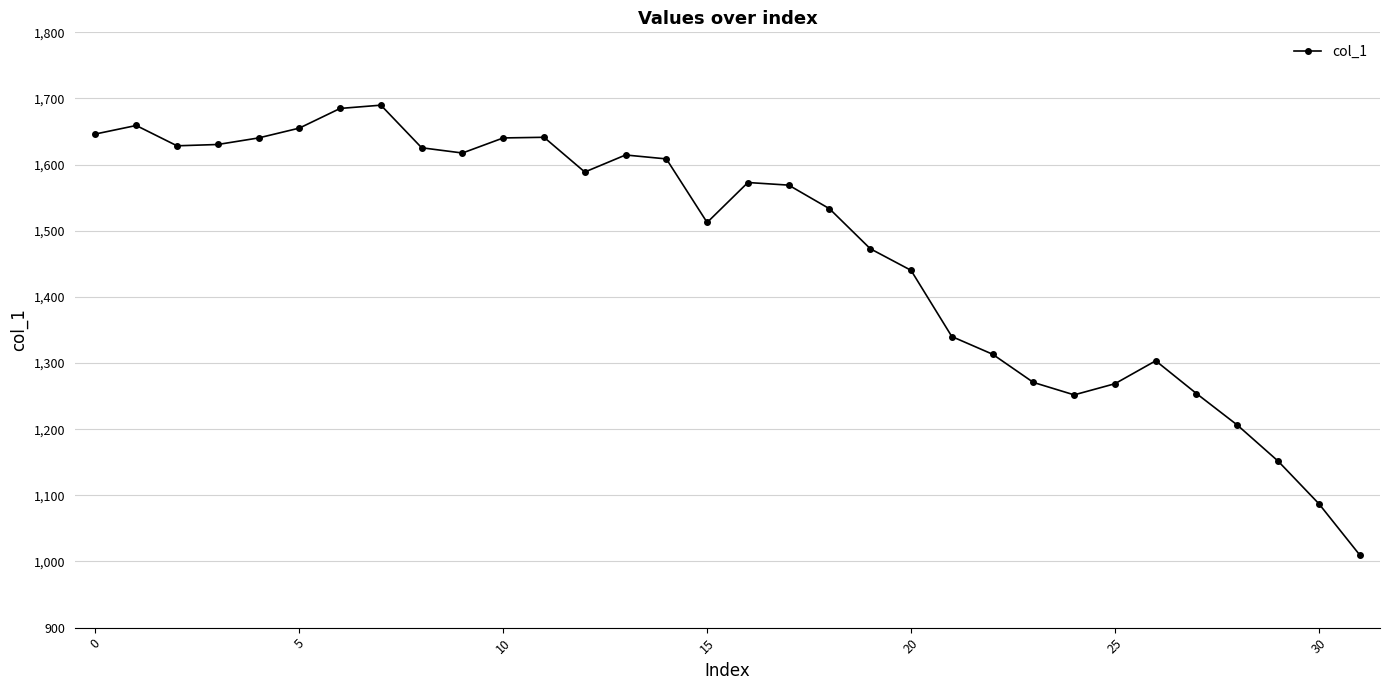

What is the greatest value displayed?

1689.9